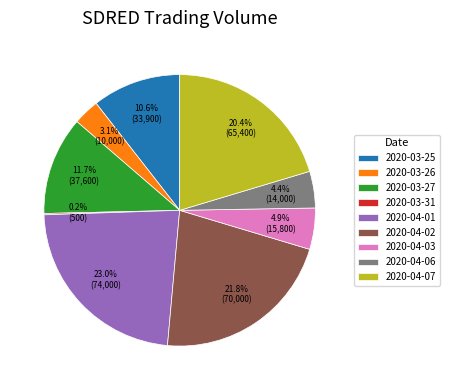

The 2020-04-01 slice represents 23% of the pie. True or false?

True